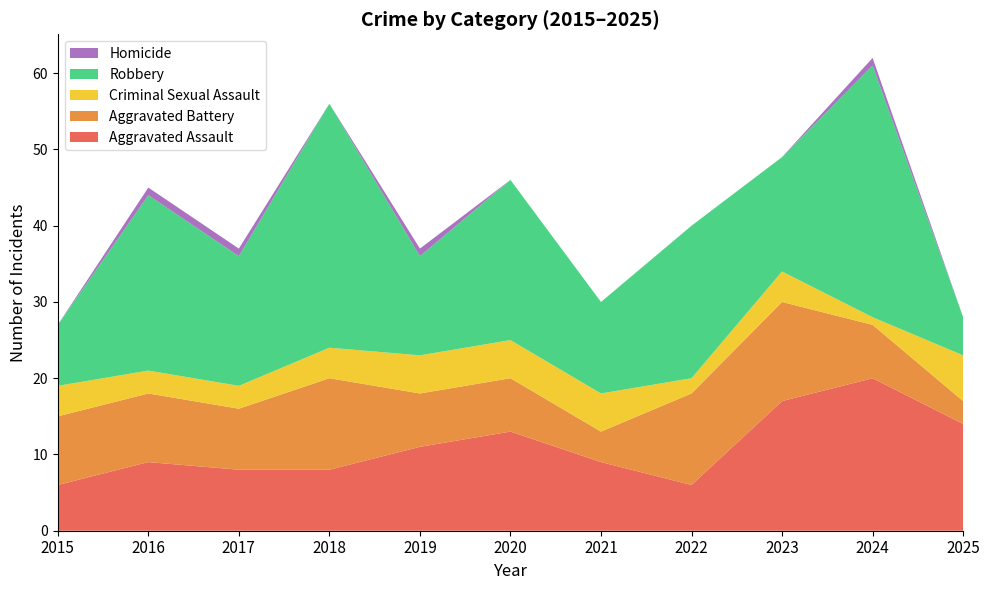

Reading right to left, extract all data points from this chart.

Aggravated Assault: 2025=14	2024=20	2023=17	2022=6	2021=9	2020=13	2019=11	2018=8	2017=8	2016=9	2015=6
Aggravated Battery: 2025=3	2024=7	2023=13	2022=12	2021=4	2020=7	2019=7	2018=12	2017=8	2016=9	2015=9
Criminal Sexual Assault: 2025=6	2024=1	2023=4	2022=2	2021=5	2020=5	2019=5	2018=4	2017=3	2016=3	2015=4
Robbery: 2025=5	2024=33	2023=15	2022=20	2021=12	2020=21	2019=13	2018=32	2017=17	2016=23	2015=8
Homicide: 2025=0	2024=1	2023=0	2022=0	2021=0	2020=0	2019=1	2018=0	2017=1	2016=1	2015=0